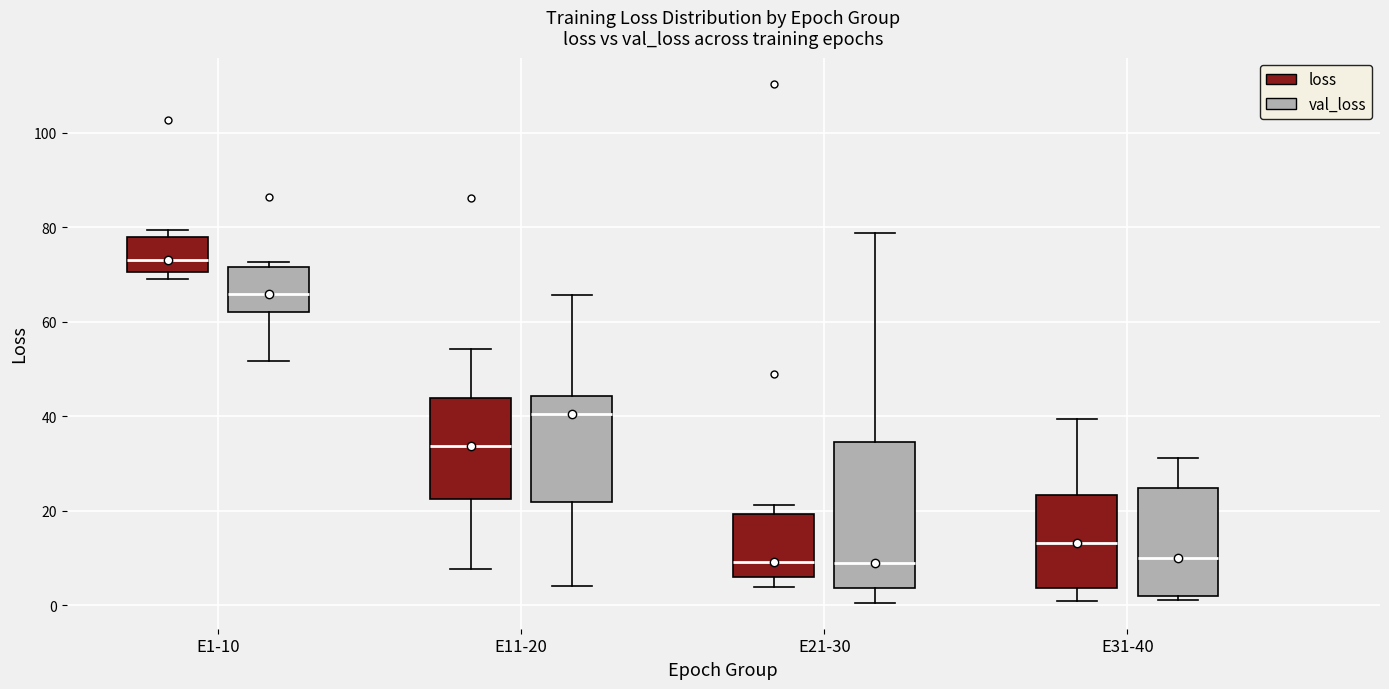

Which box's median line is the highest?

E1-10 (loss)